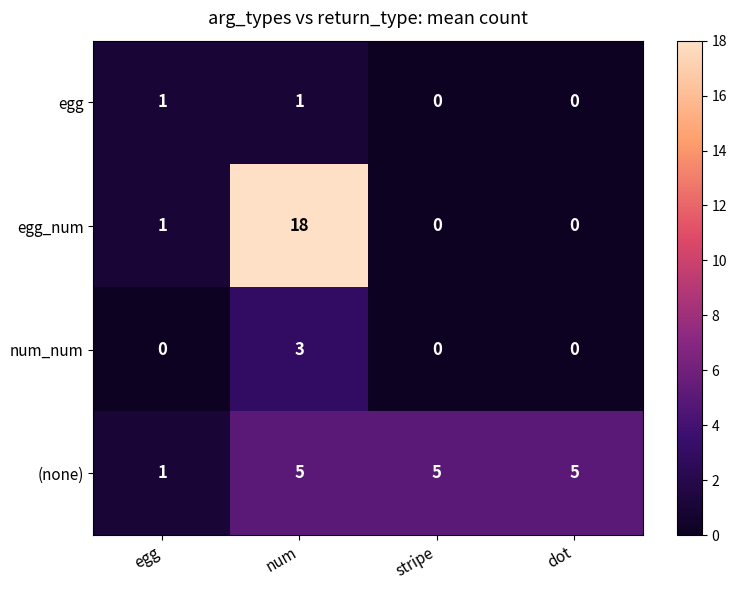

Is it true that egg equals 1 at egg?

True